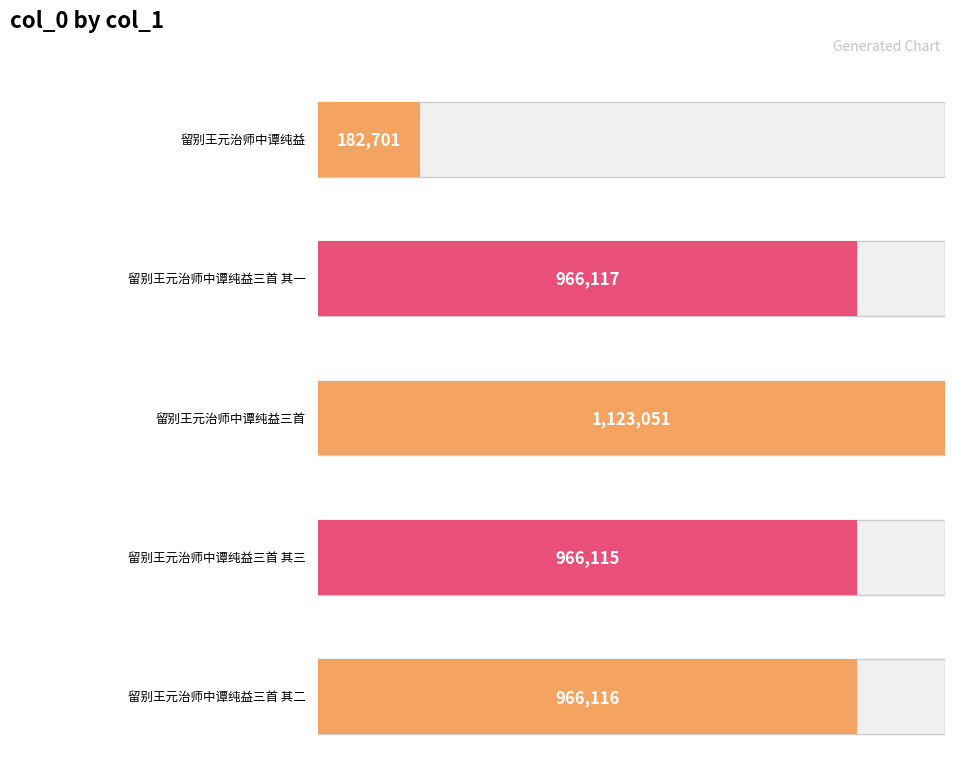

What is the difference between the maximum and second lowest values?

156936